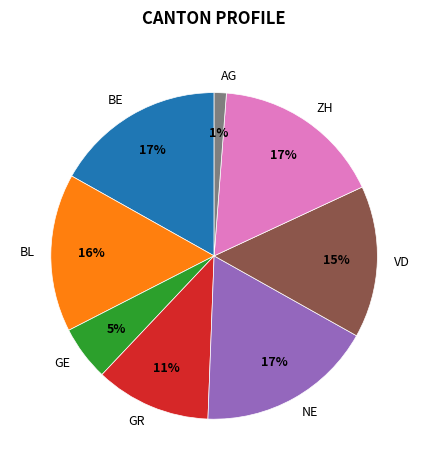

Is it true that VD is 6% of the pie?

False